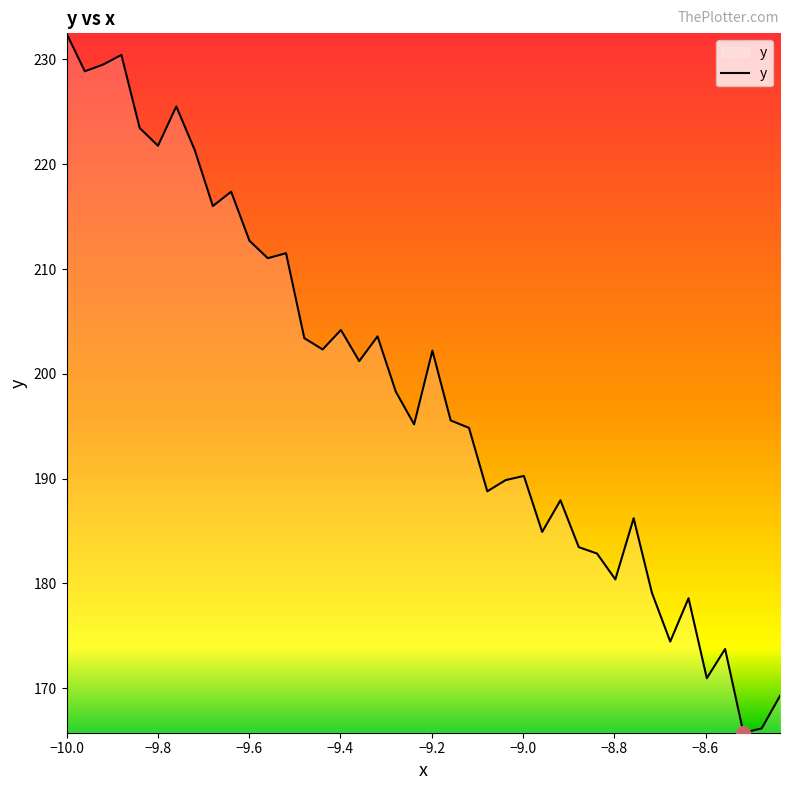

What is the difference between the second highest and minimum values?

64.7